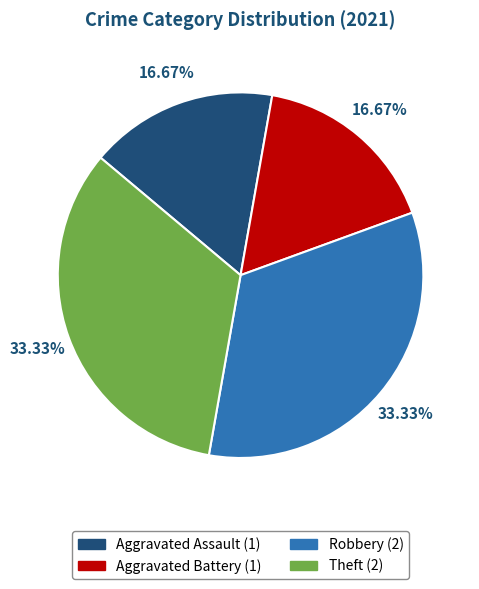

How many slices are in this pie chart?

4